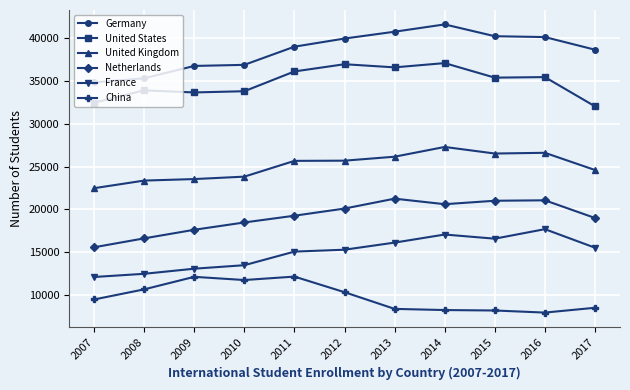

True or false: Germany and United States cross at least once.

False